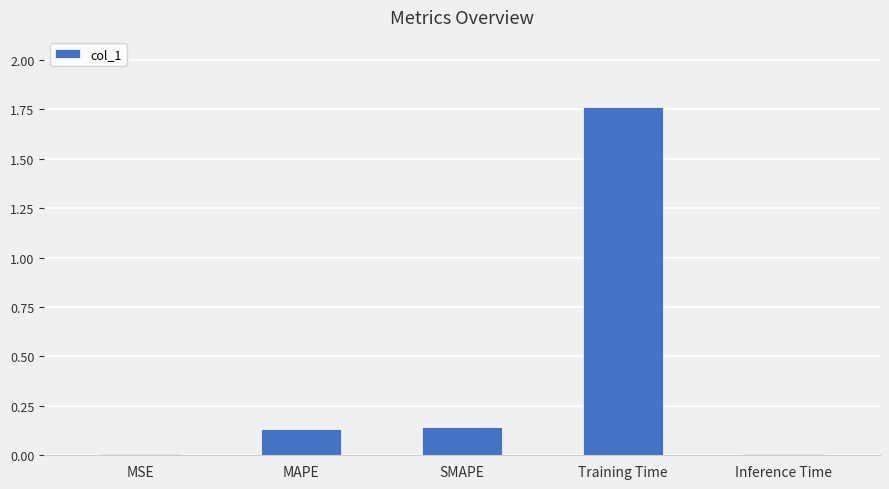

Which has a higher value, SMAPE or Inference Time?

SMAPE